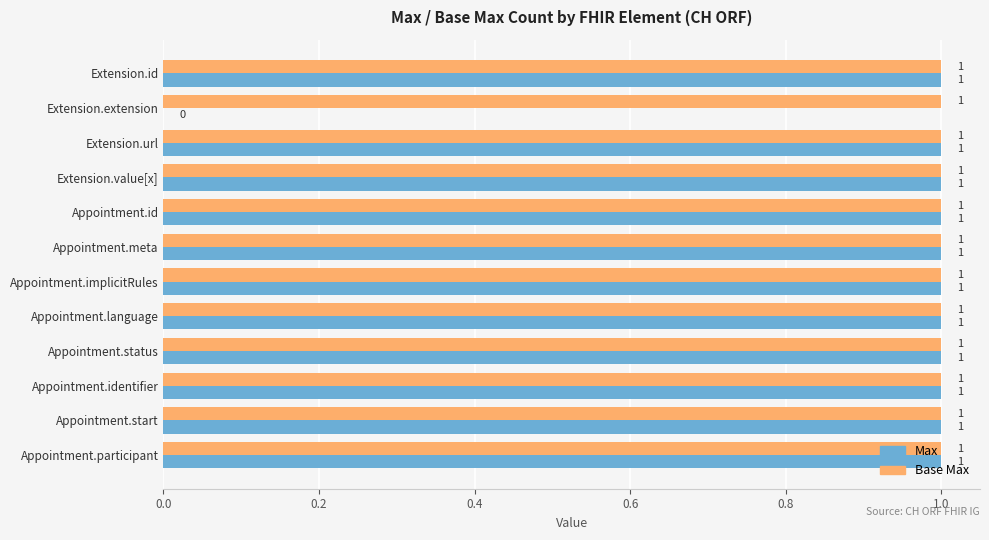

Which series has the largest total across all categories?

Base Max